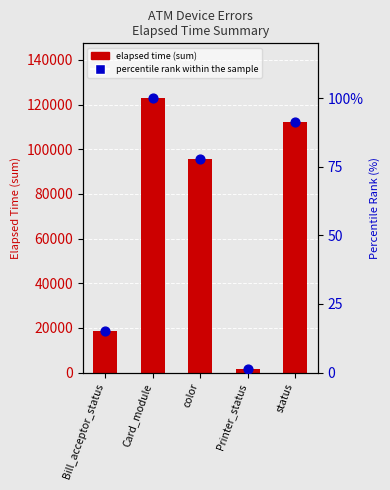

Which series contains the lowest Y value?

percentile rank within the sample